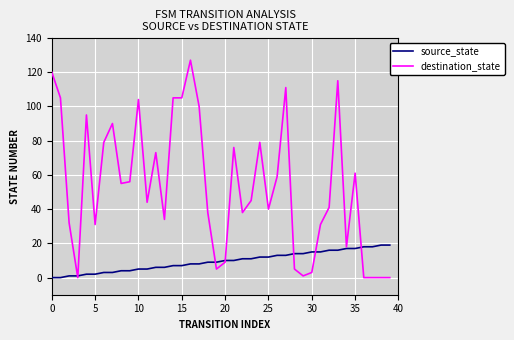

Which series has the widest spread of values?

destination_state